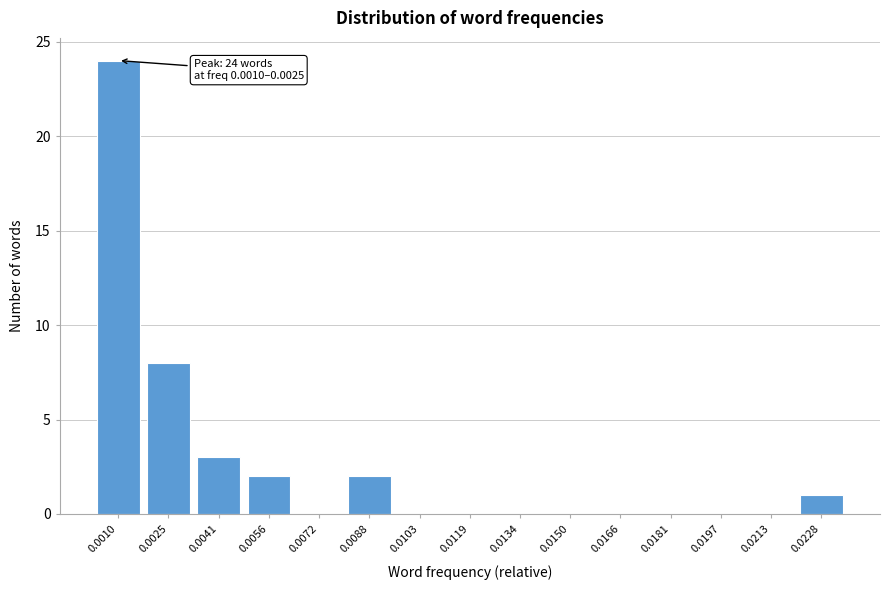

Reading left to right, extract all data points from this chart.

0.0010=24	0.0025=8	0.0041=3	0.0056=2	0.0072=0	0.0088=2	0.0103=0	0.0119=0	0.0134=0	0.0150=0	0.0166=0	0.0181=0	0.0197=0	0.0213=0	0.0228=1